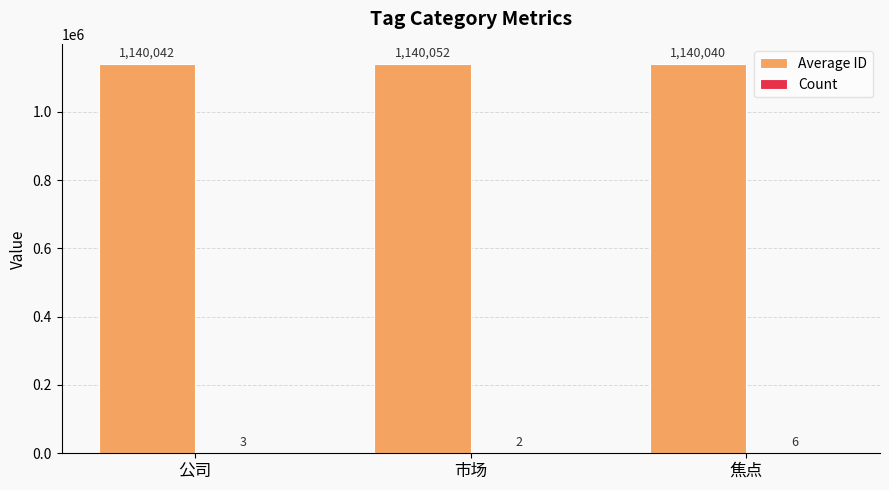

Which series has the largest total across all categories?

Average ID